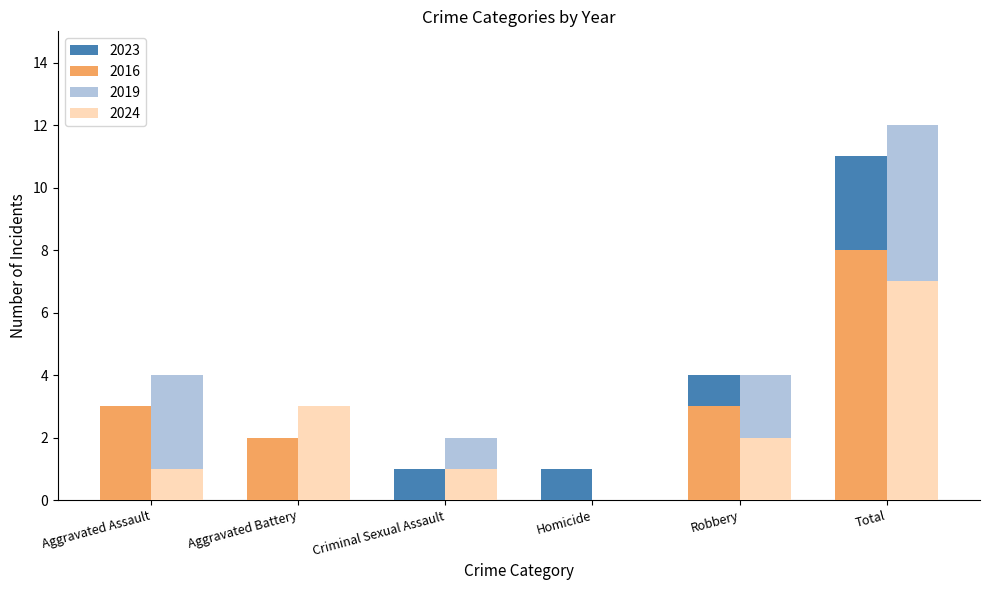

Is it true that 2016 equals 4 at Total?

False